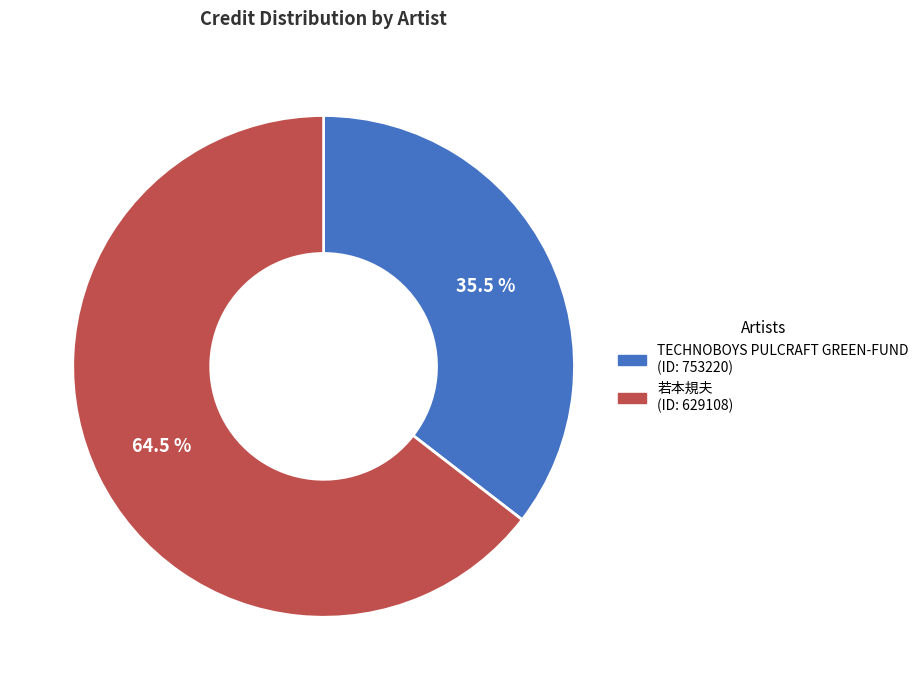

How many slices are in this pie chart?

2